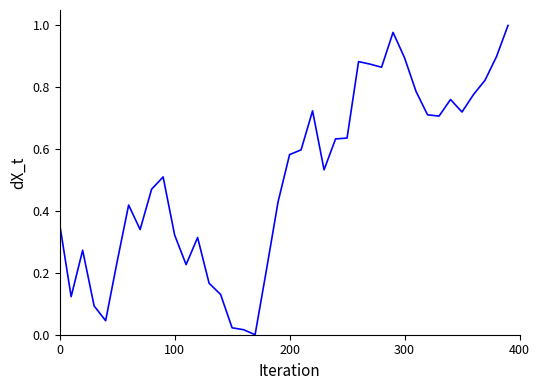

How many lines are shown in the chart?

1